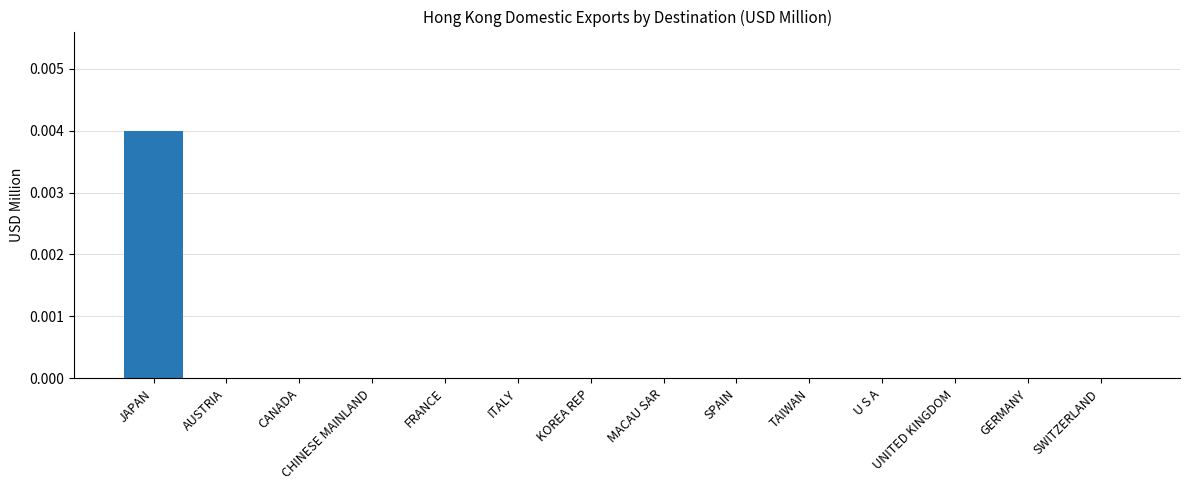

At which category does the chart reach its peak across all series?

JAPAN